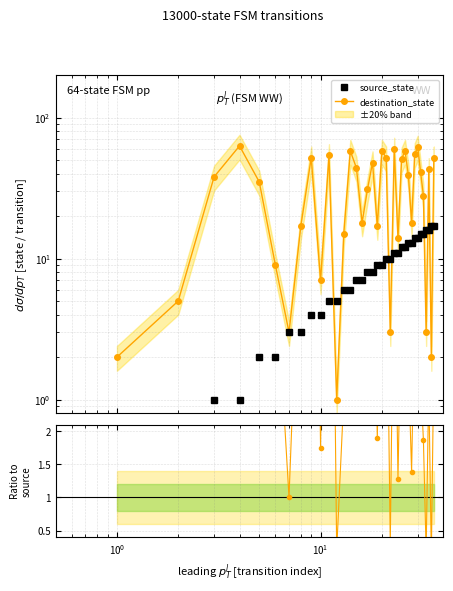

How many intersections are there between destination_state and source_state?

8